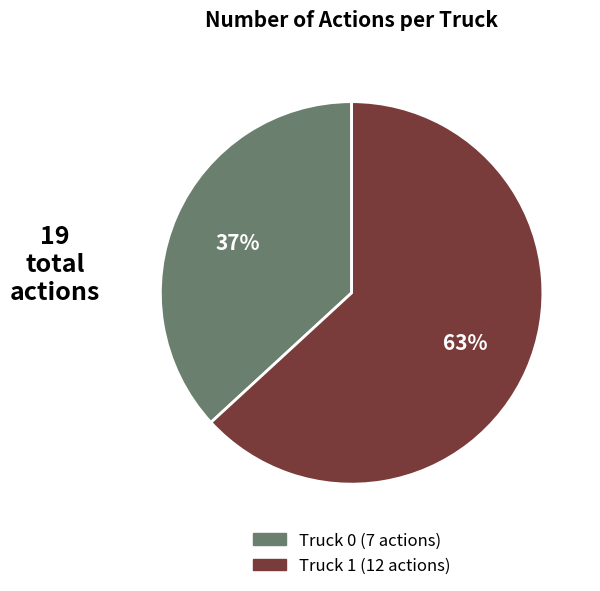

True or false: Truck 0 accounts for 46% of the total.

False